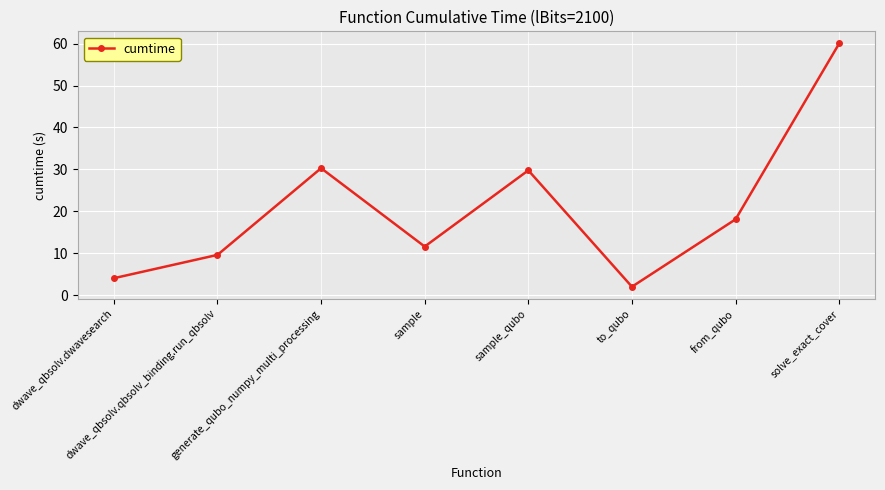

Which label corresponds to the largest value in the chart?

solve_exact_cover